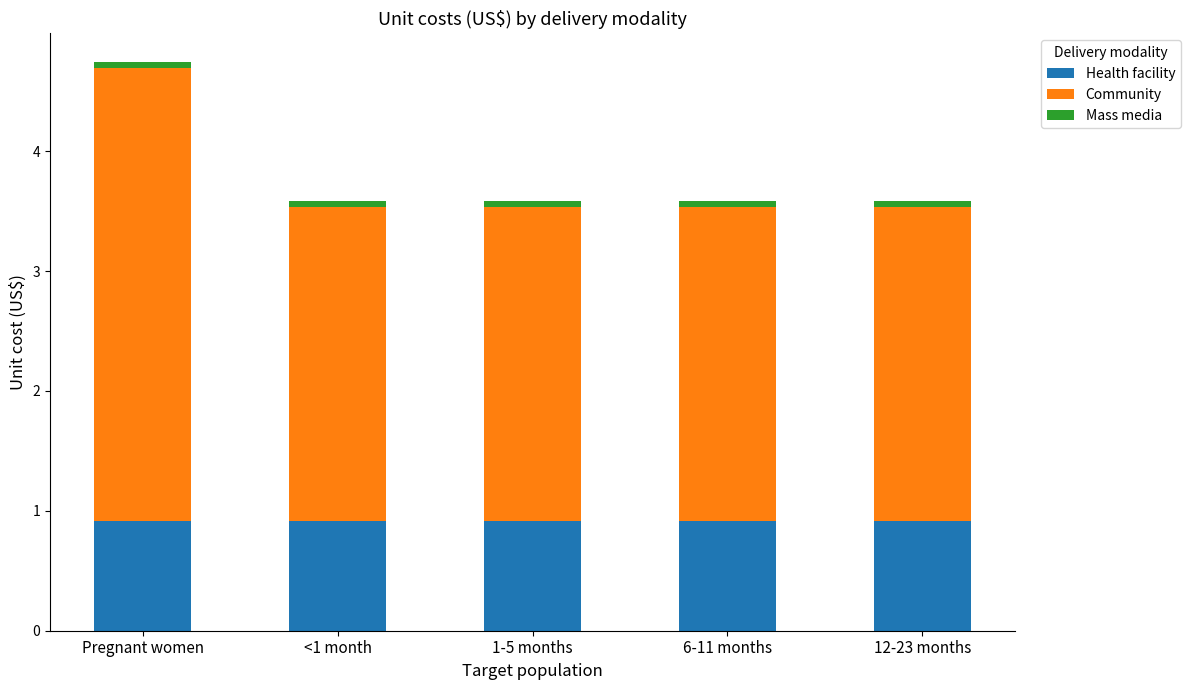

The value of Health facility at 6-11 months is 0.9. True or false?

True